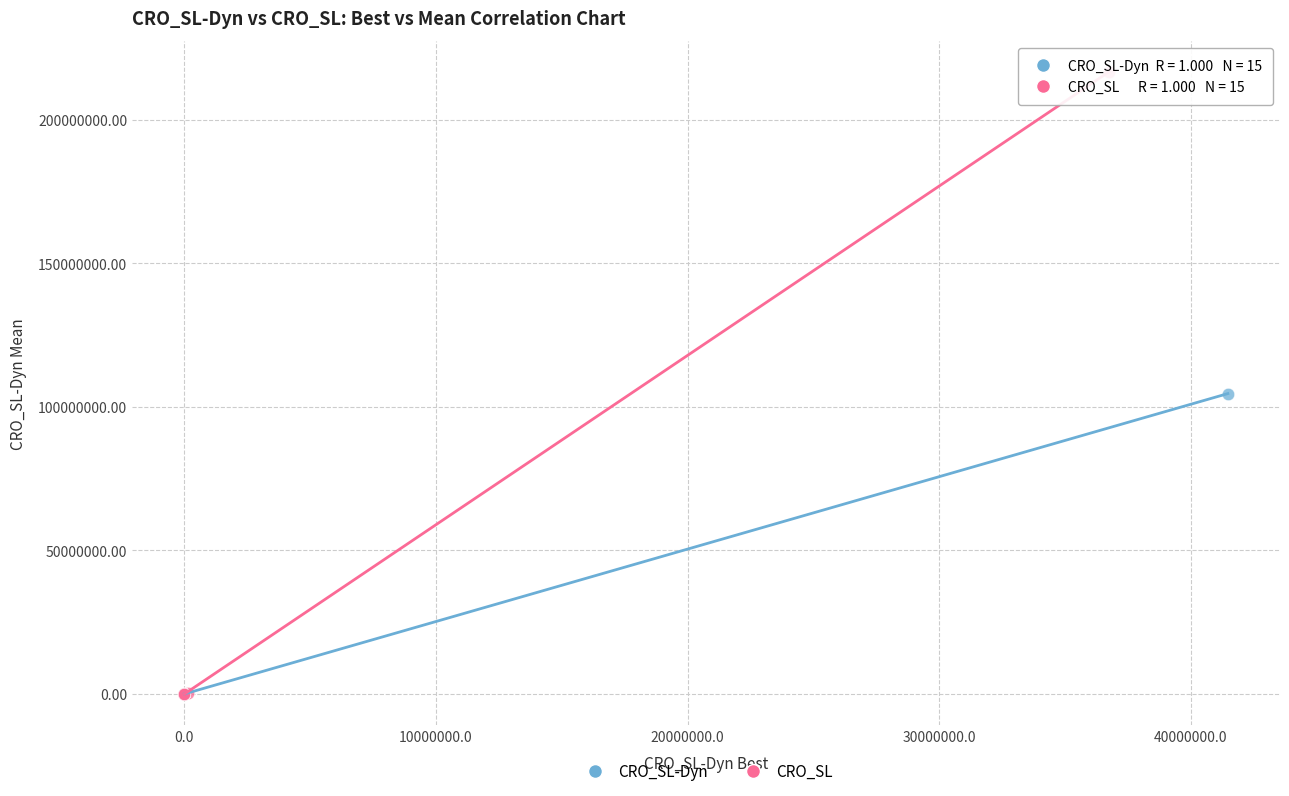

Which series has the largest Y range (max minus min)?

CRO_SL